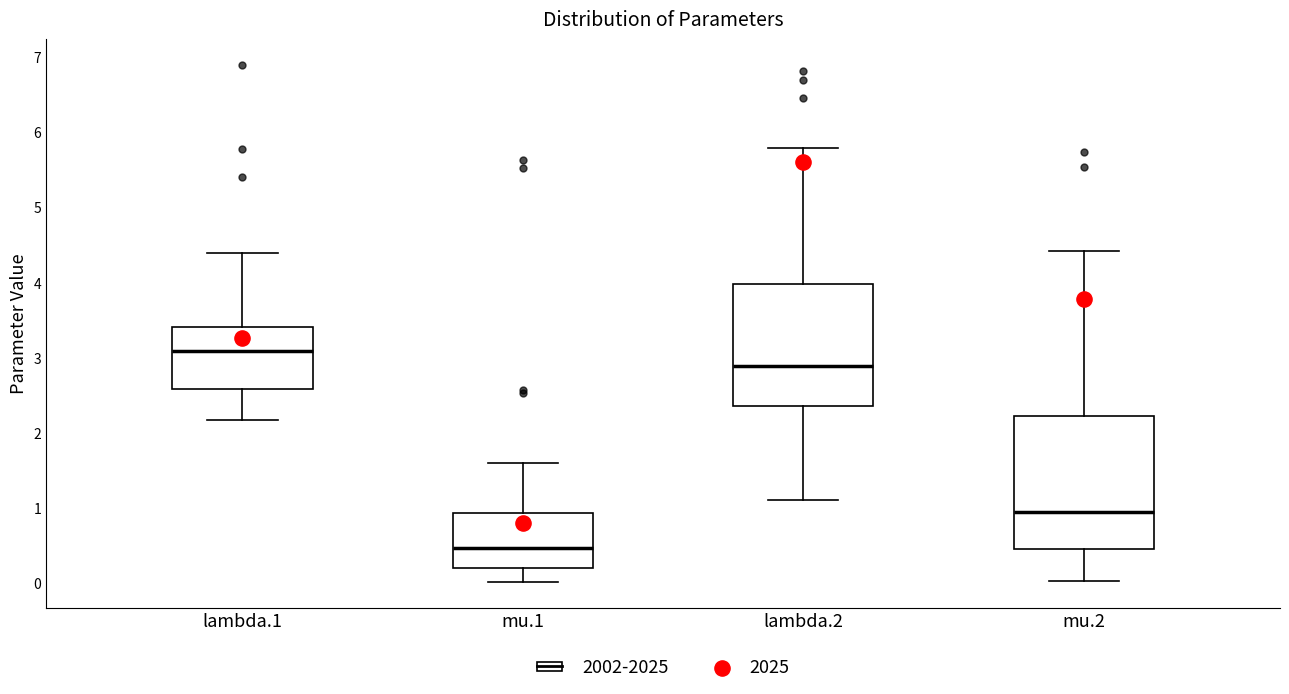

Comparing the boxes themselves (not the whiskers), which one is the tallest?

mu.2